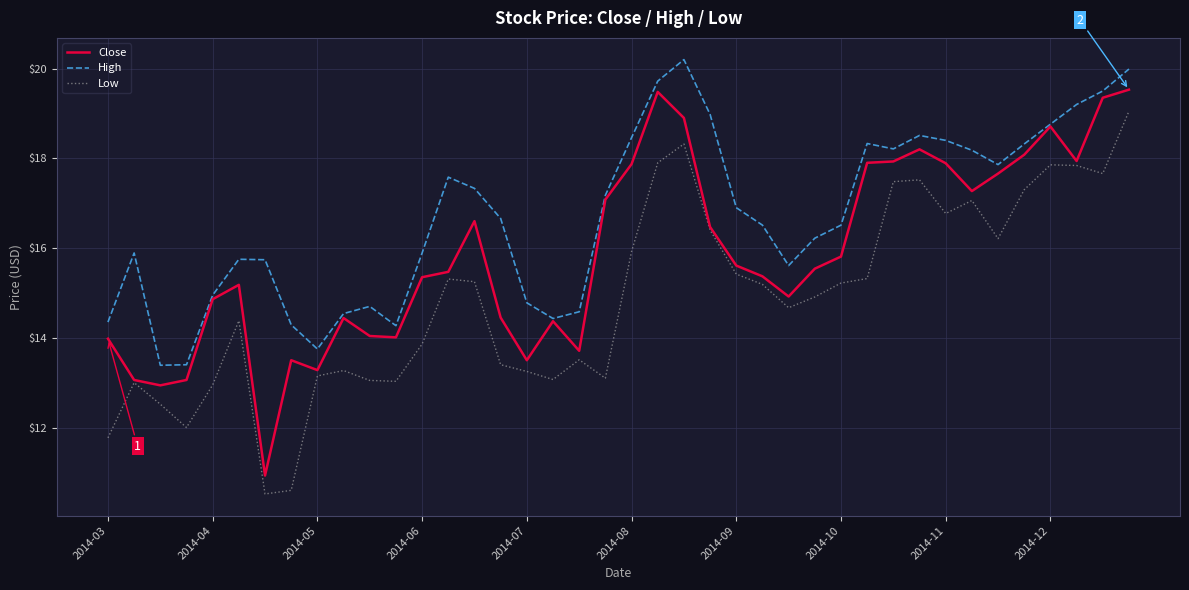

True or false: High and Low intersect in this chart.

False